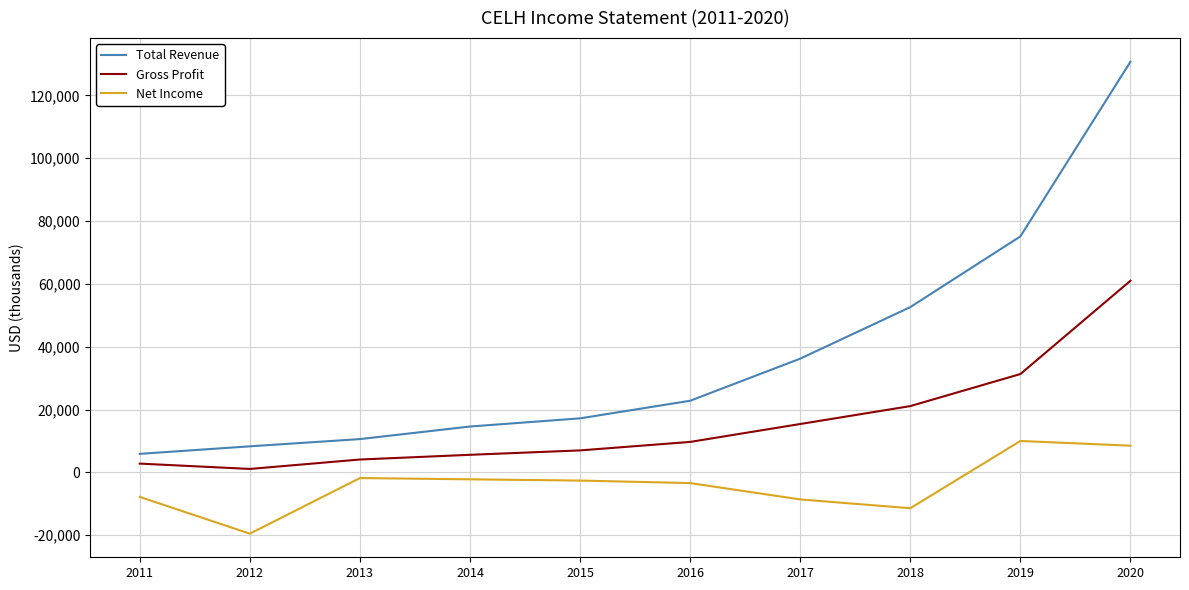

Which series has the widest spread of values?

Total Revenue